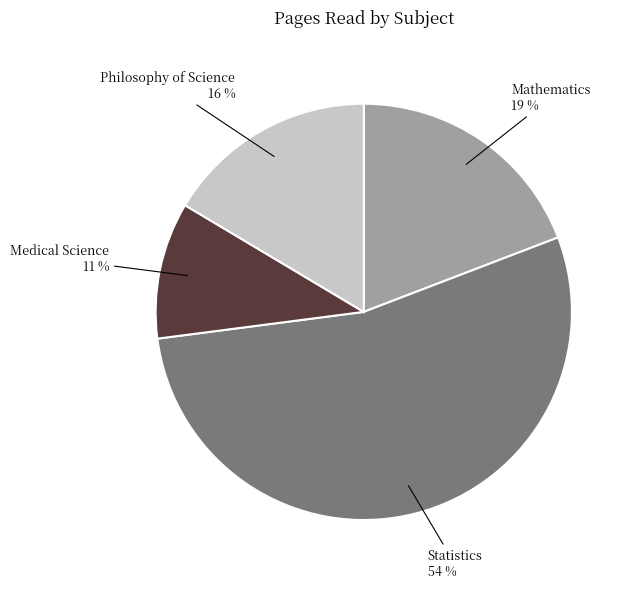

Rank the categories by value from lowest to highest.

Medical Science, Philosophy of Science, Mathematics, Statistics